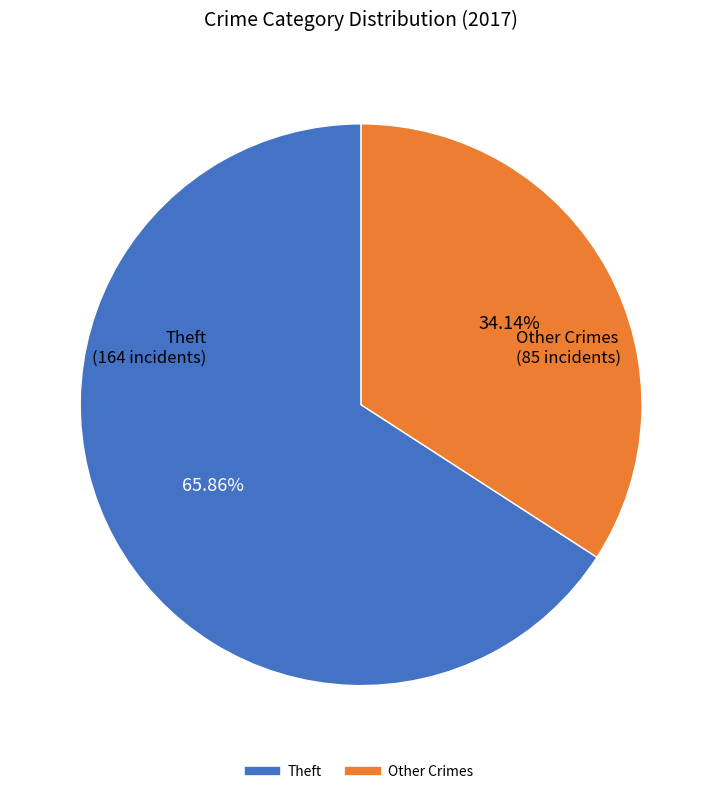

Does any single category account for the majority?

Yes